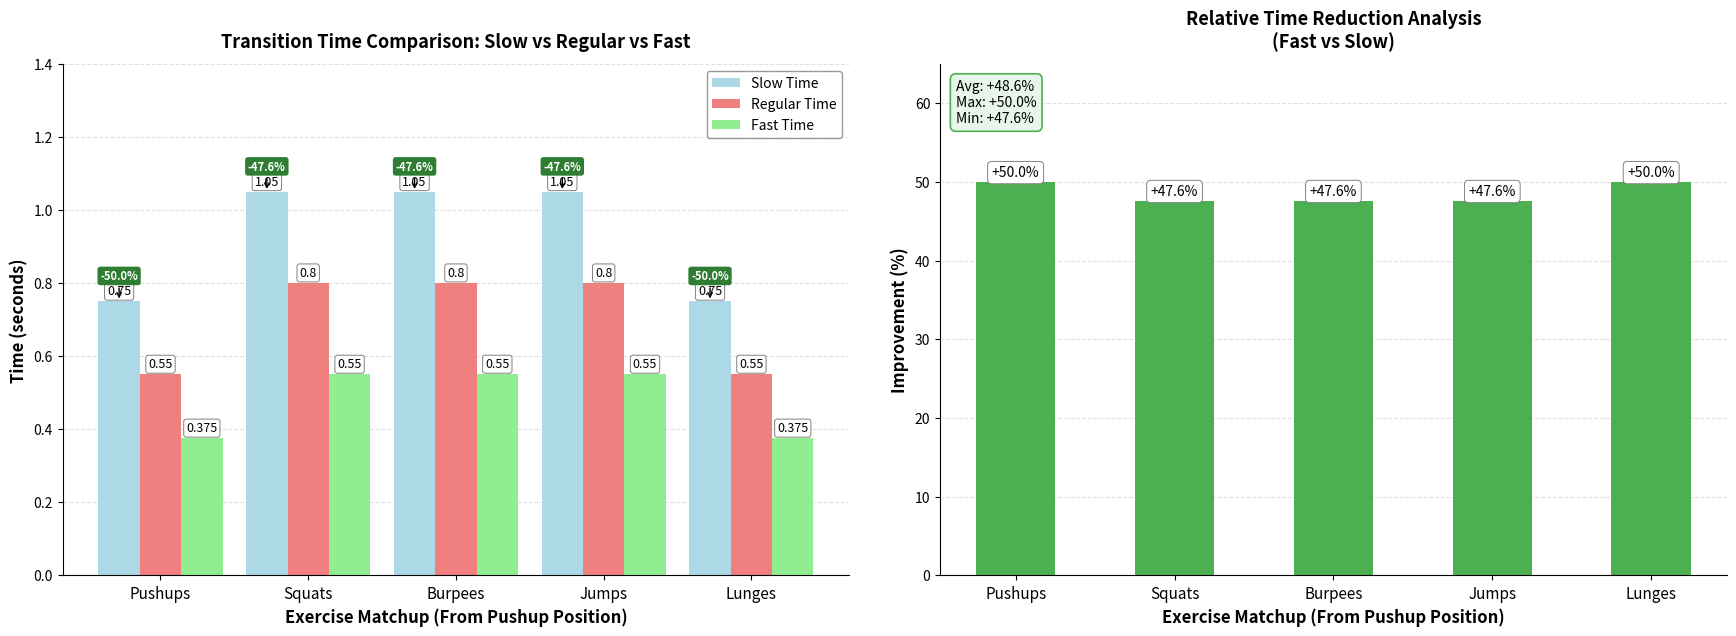

Reading left to right, list all the values displayed in this chart.

Slow Time: 0.8	1.1	1.1	1.1	0.8
Regular Time: 0.6	0.8	0.8	0.8	0.6
Fast Time: 0.4	0.6	0.6	0.6	0.4
% Time Reduction: 50.0	47.6	47.6	47.6	50.0